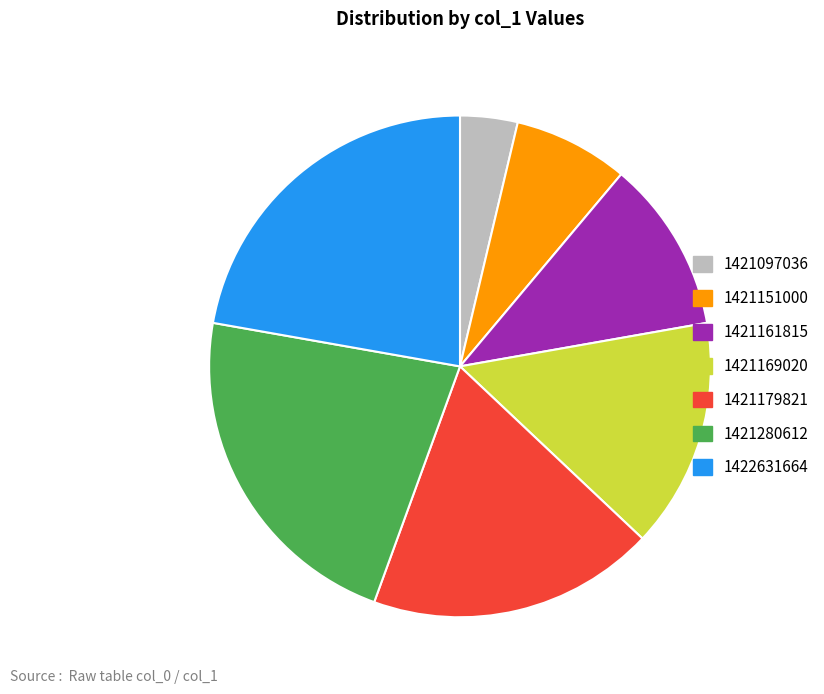

How many slices are in this pie chart?

7